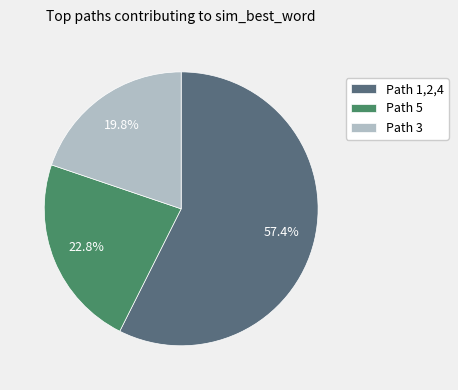

Which category accounts for the majority?

Path 1,2,4